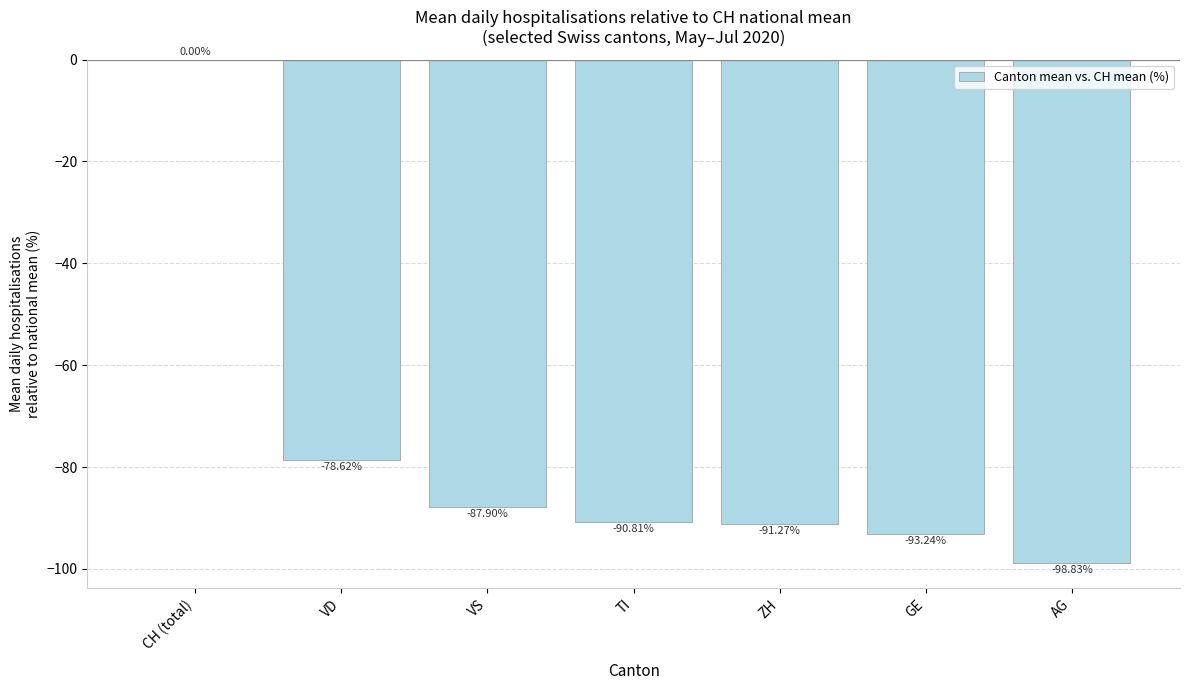

Which category has the highest value across all series?

CH (total)